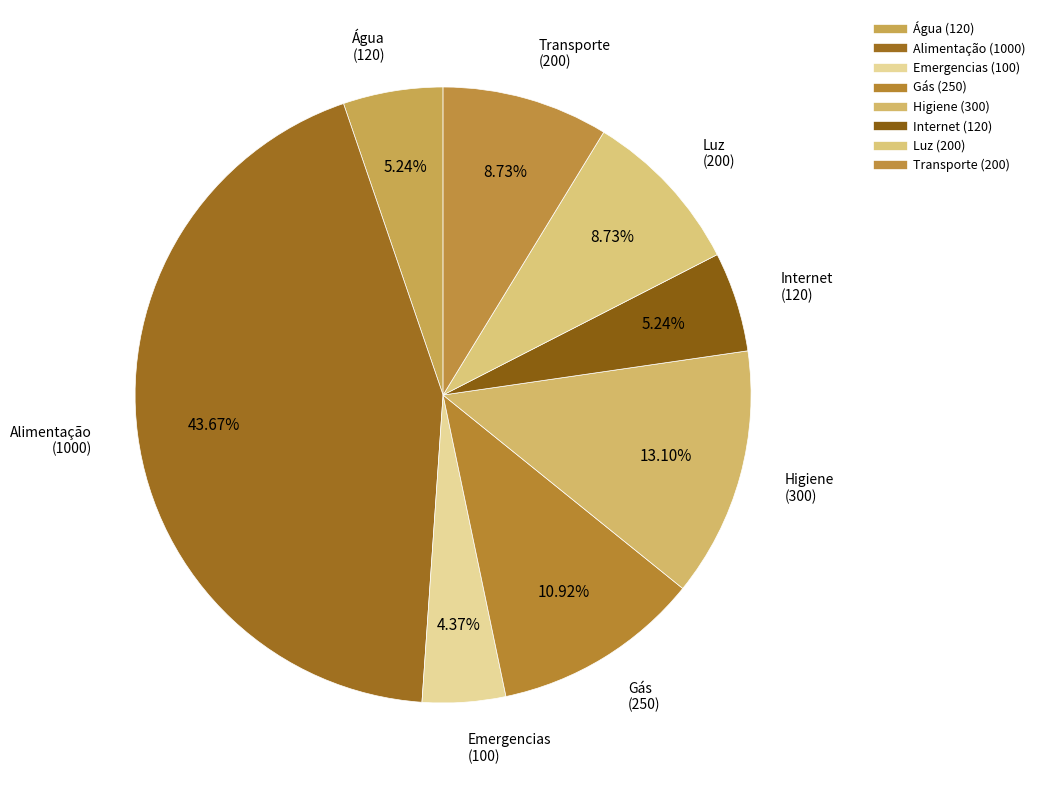

How many segments does this pie chart have?

8